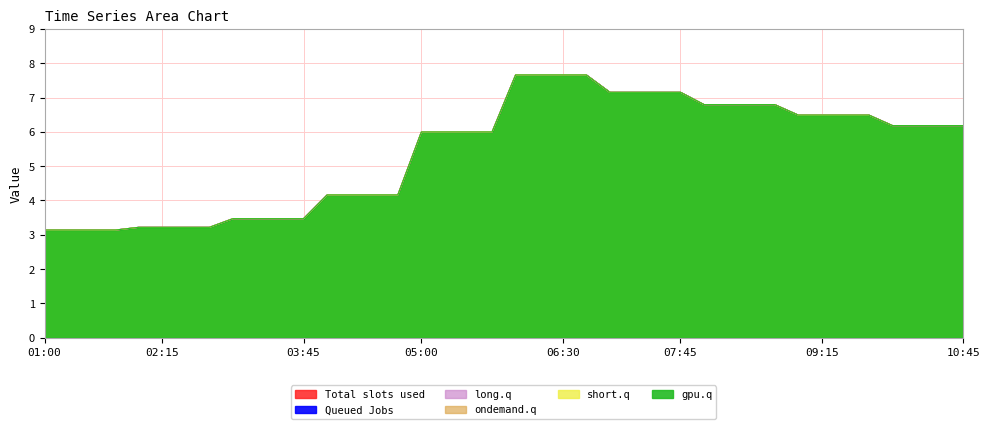

Where is 1 nearest to the value 5?

04:15